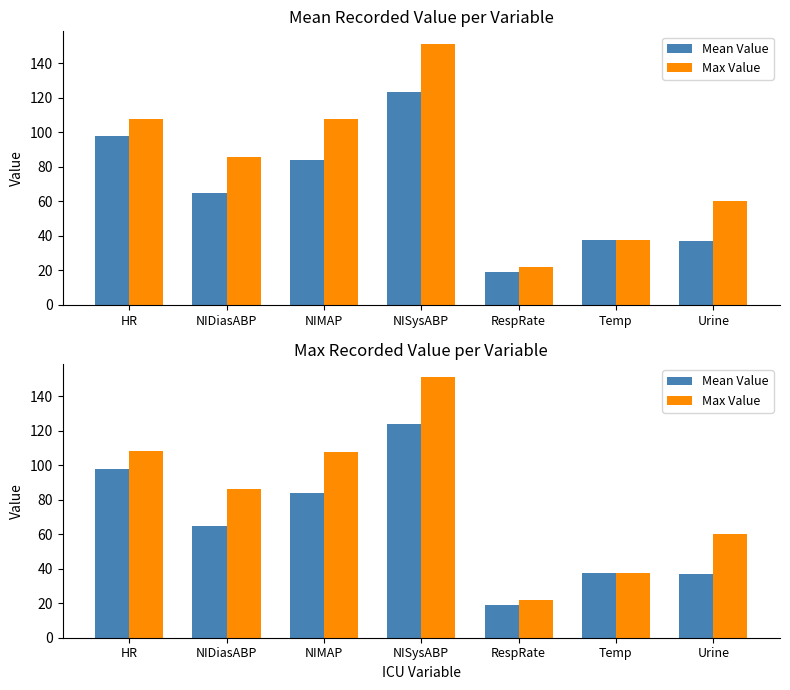

The Mean Value series shows 112.6 at NIDiasABP. True or false?

False